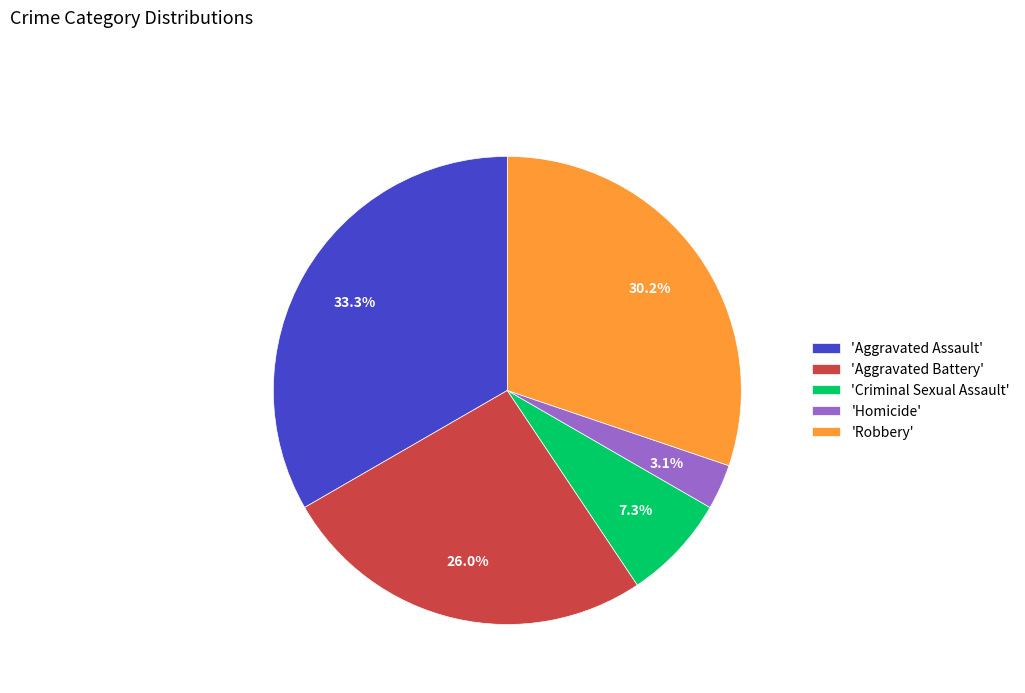

What portion of the pie excludes 'Homicide'?

96.9%